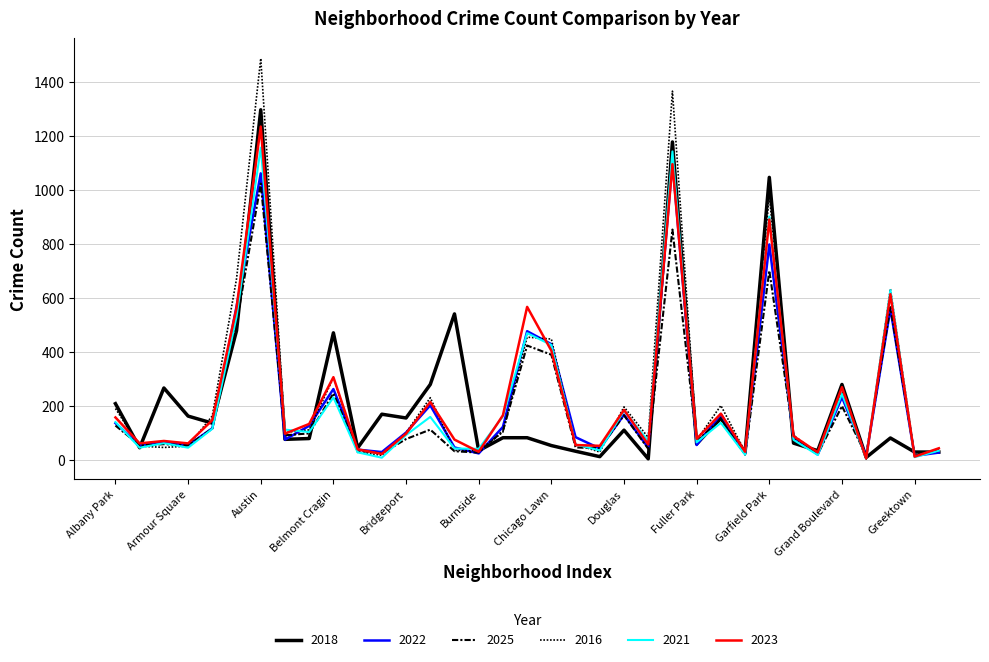

What is the difference between the maximum and minimum values in the 2021 series?

1148